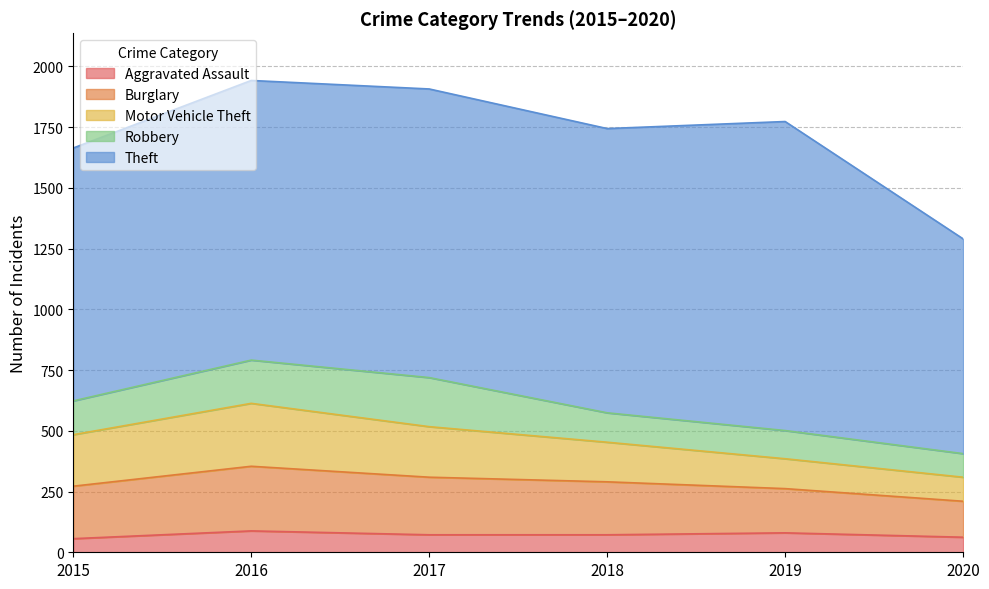

What is the sum of the Theft values at 2018 and 2015?

2211